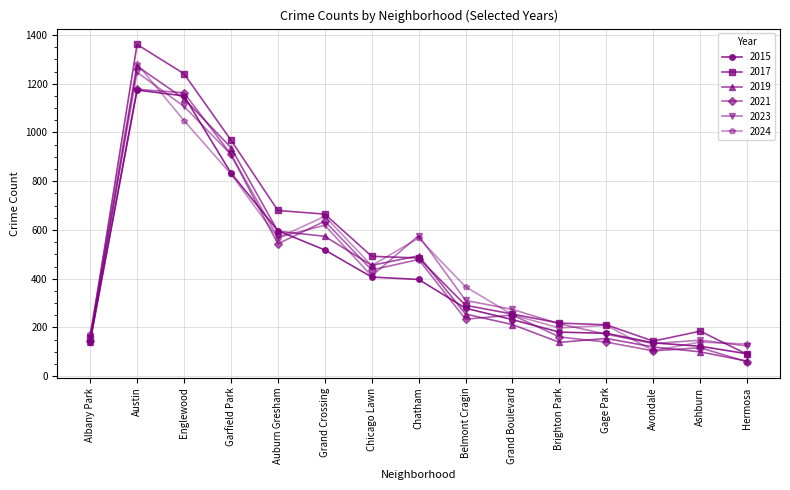

At which category is the sum across all series the highest?

Austin